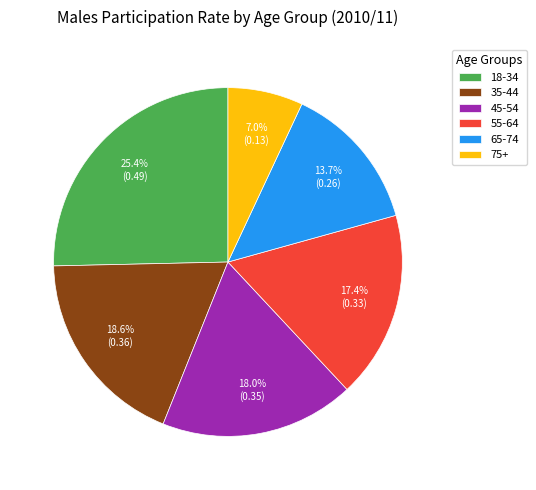

To the nearest percent, what percentage of the pie is 45-54?

18%